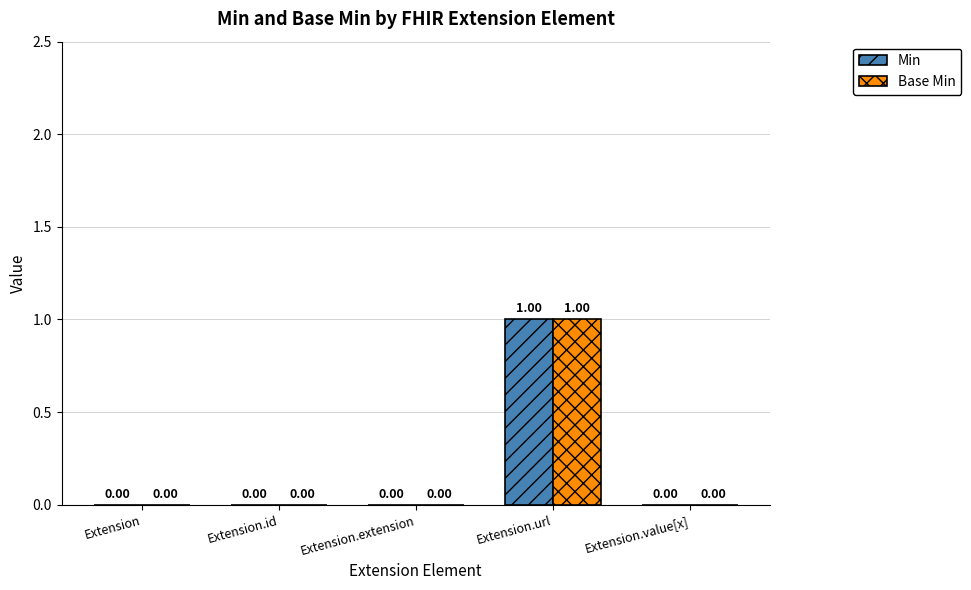

What is the total value across all series at Extension.url?

2